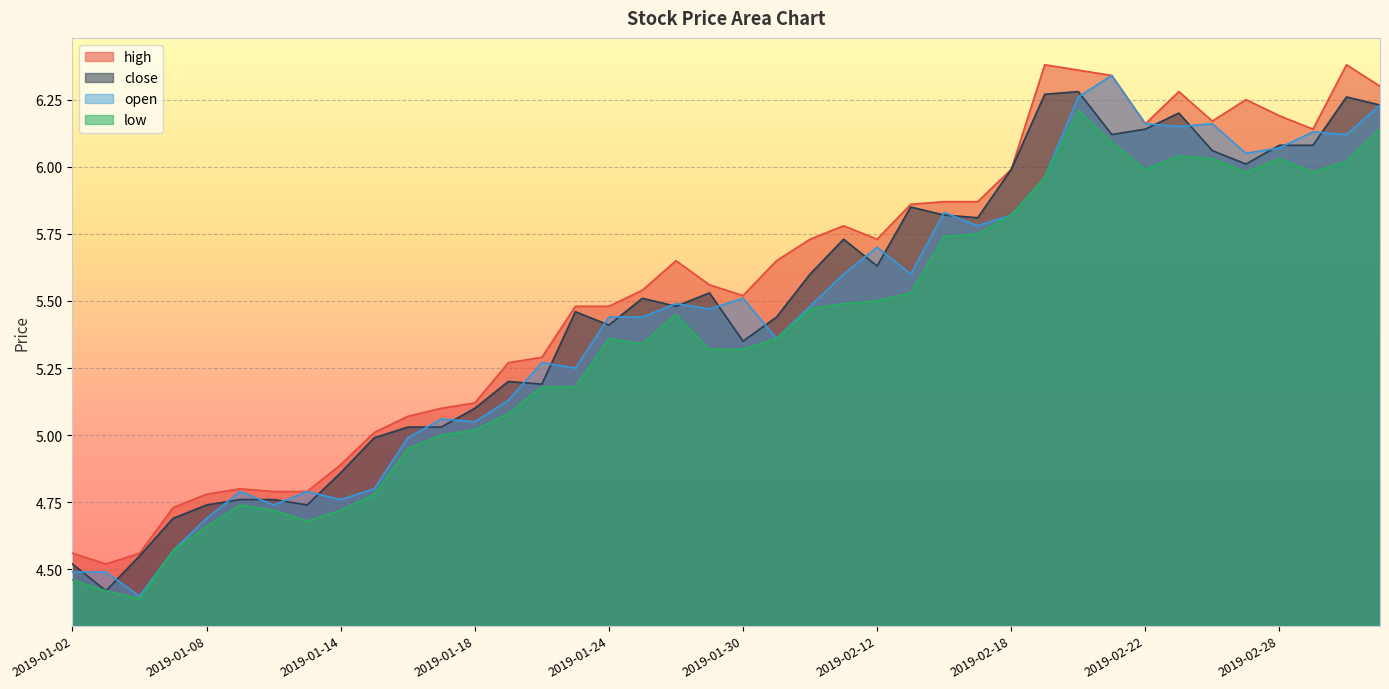

What is the minimum value for low?

4.4